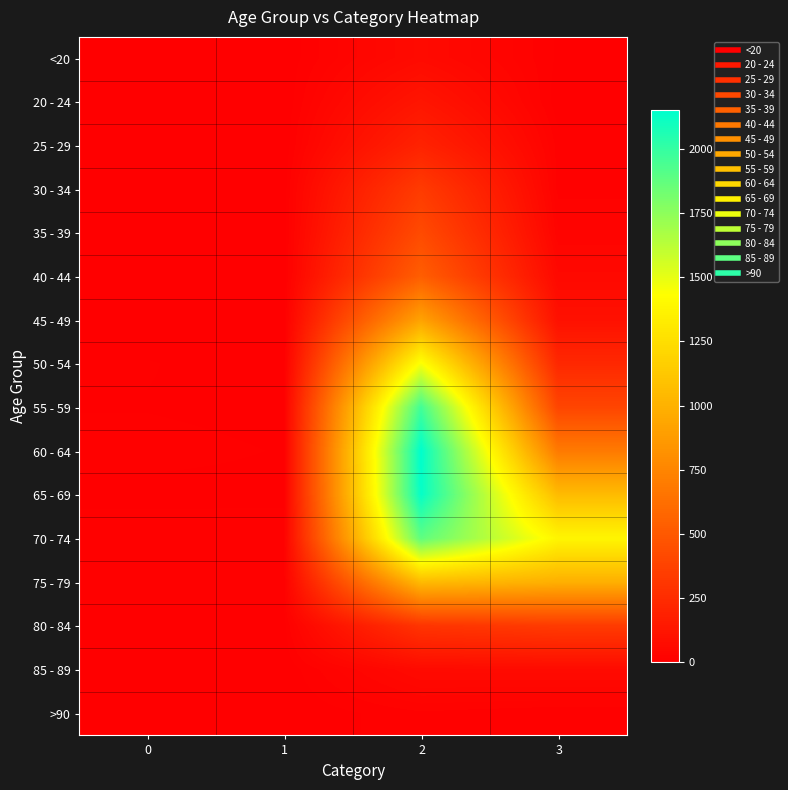

Between 2 and 0, which is larger?

2